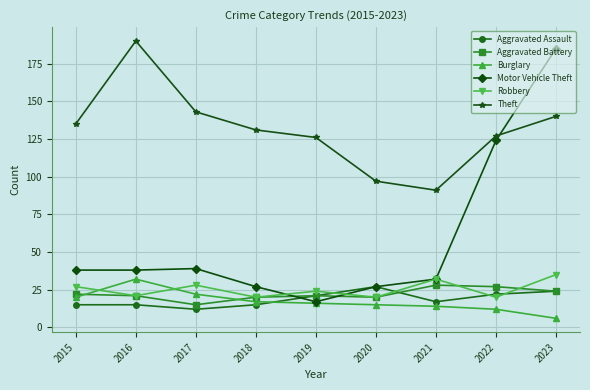

True or false: Theft and Robbery intersect in this chart.

False